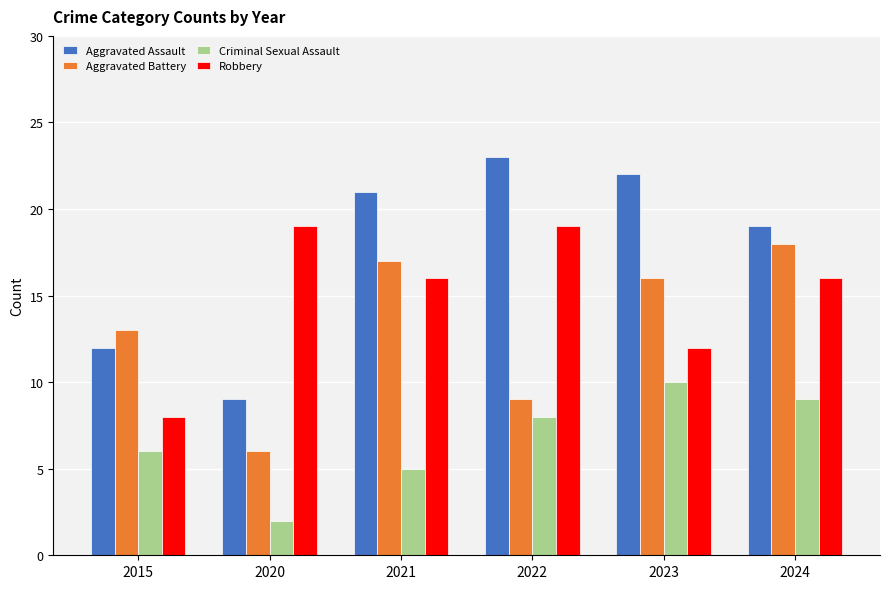

What are all the series names shown in the legend?

Aggravated Assault, Aggravated Battery, Criminal Sexual Assault, Robbery